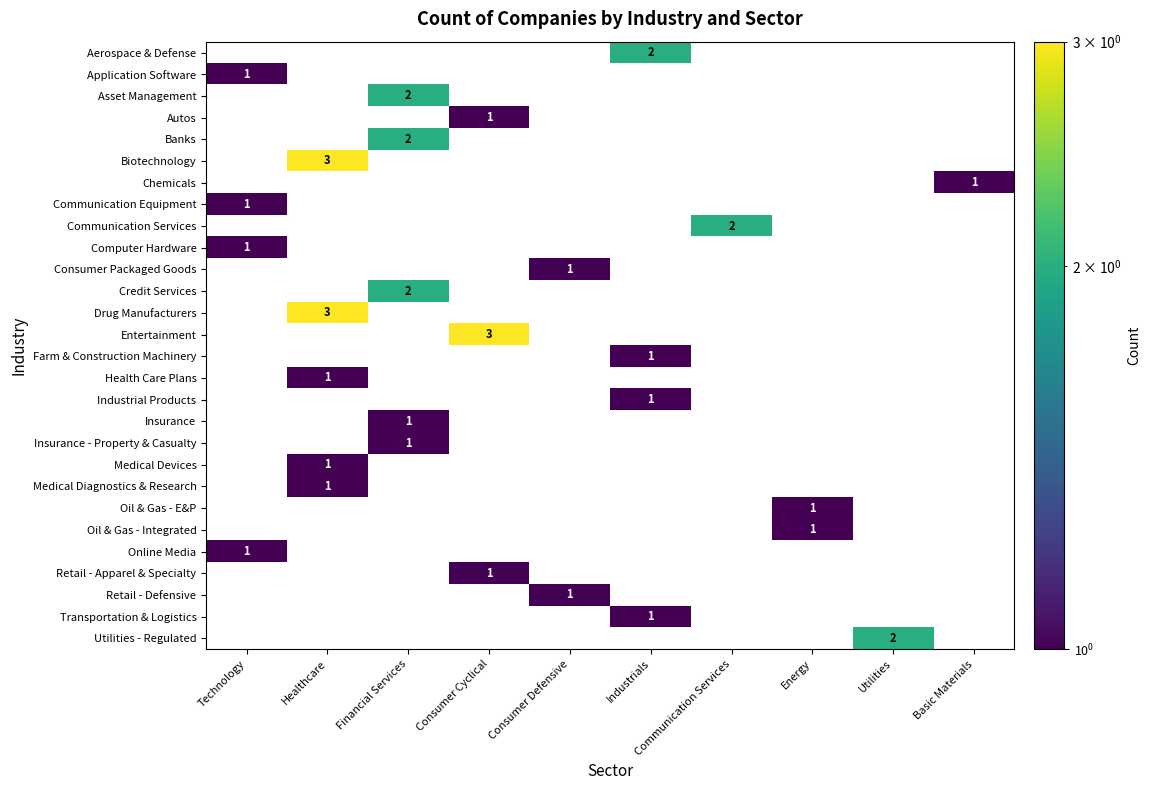

What is the total value across all series at Technology?

4